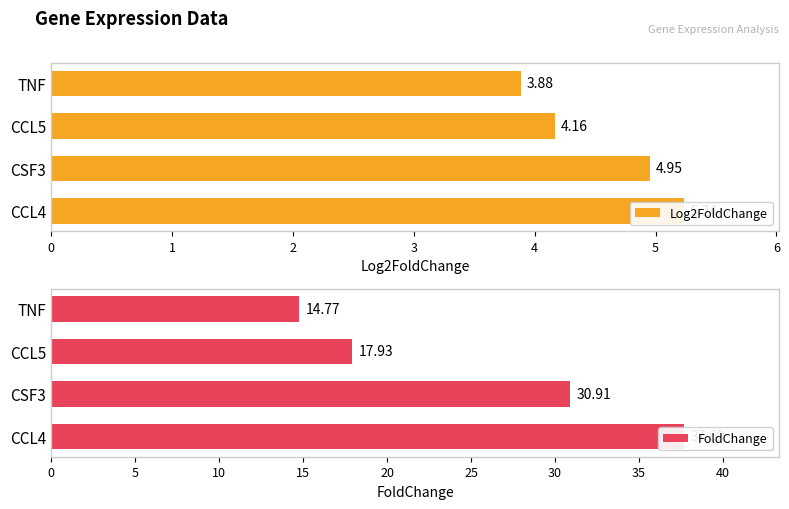

Rank the series by their average value, from highest to lowest.

FoldChange, Log2FoldChange